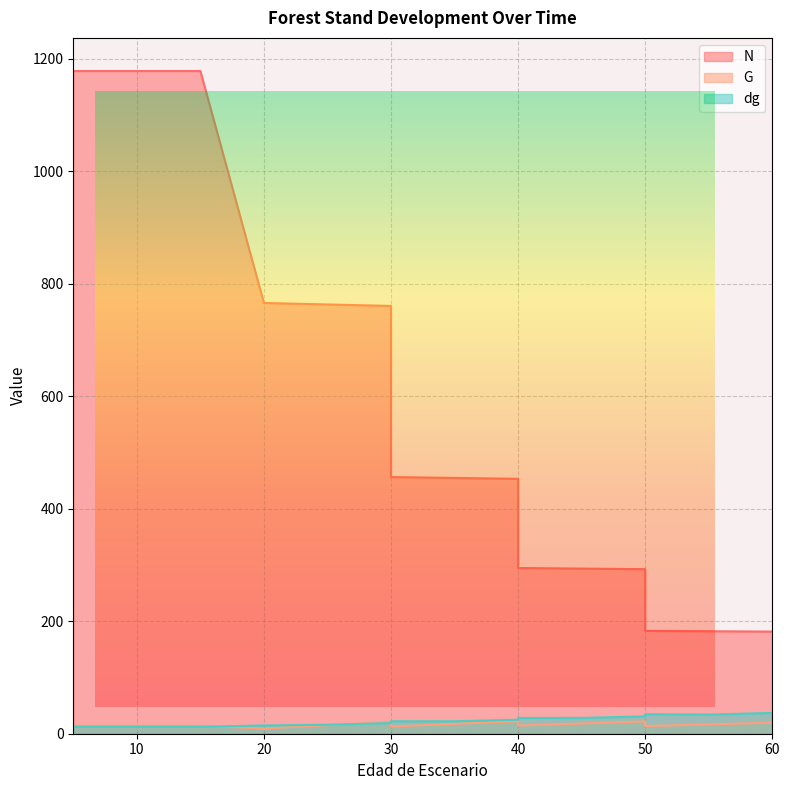

Reading left to right, what are all the values shown in this chart?

N: 1177.8	1177.8	1177.8	1177.8	765.5	762.9	760.3	456.2	454.6	453.0	294.5	293.4	292.4	182.8	182.2	181.5
G: 14.2	14.2	14.2	14.2	9.2	15.3	21.4	12.8	17.6	22.2	14.4	18.2	21.9	13.7	16.6	19.5
dg: 12.4	12.4	12.4	12.4	14.7	16.0	18.9	22.1	22.2	25.0	28.1	28.1	30.9	34.7	34.0	37.0